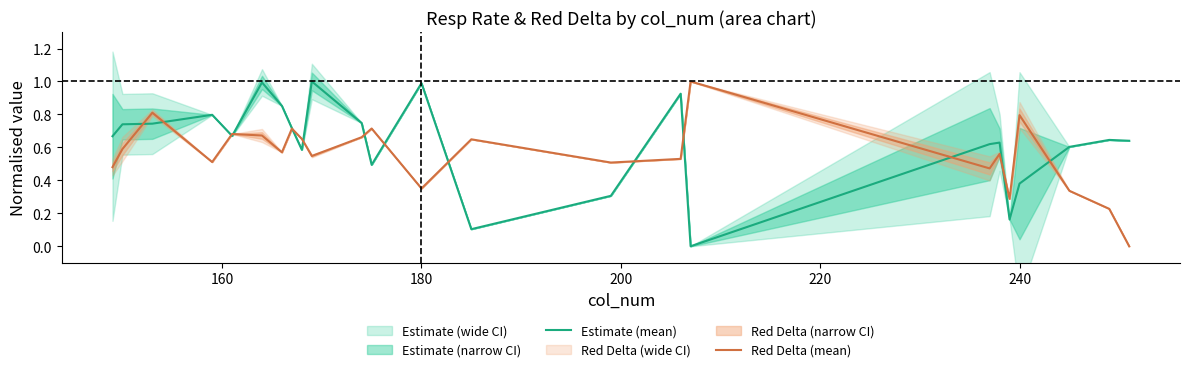

What is the maximum value for Red Delta (mean)?

1.0